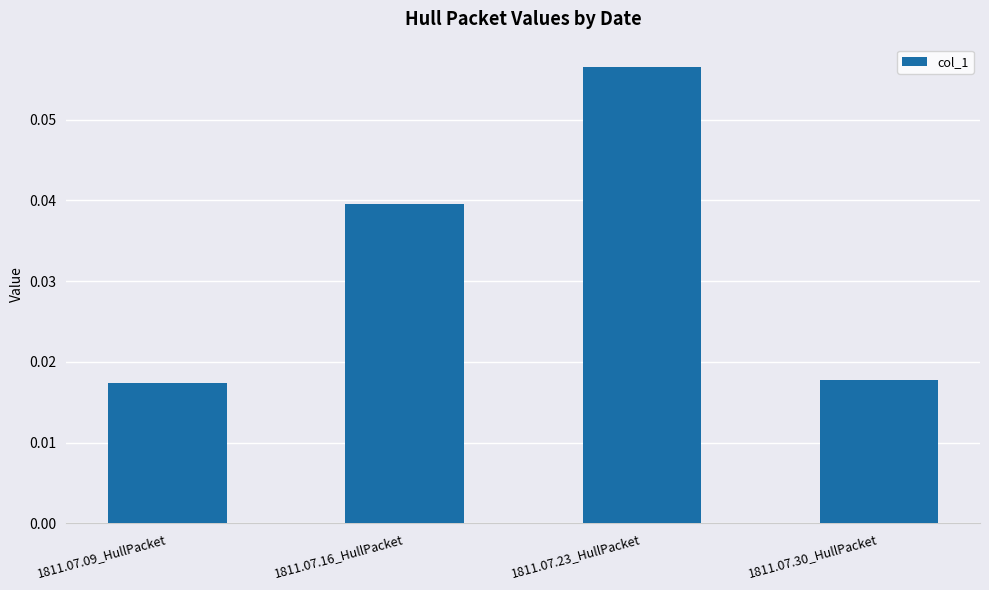

How many values are between 0 and 1?

4